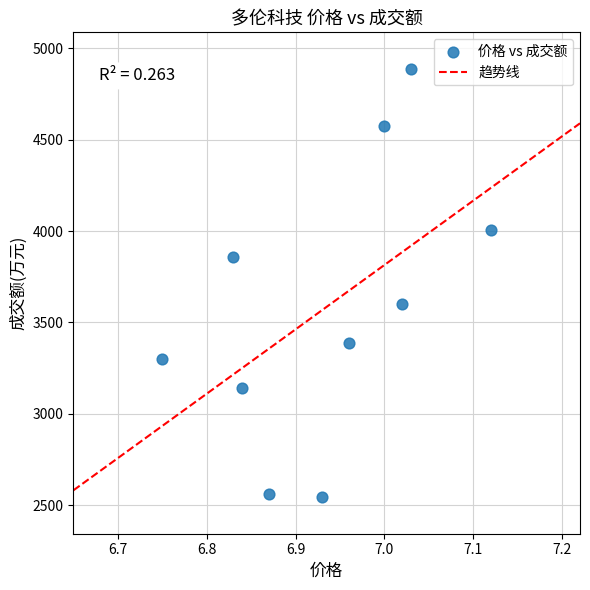

What is the range of Y values (max minus min)?

2343